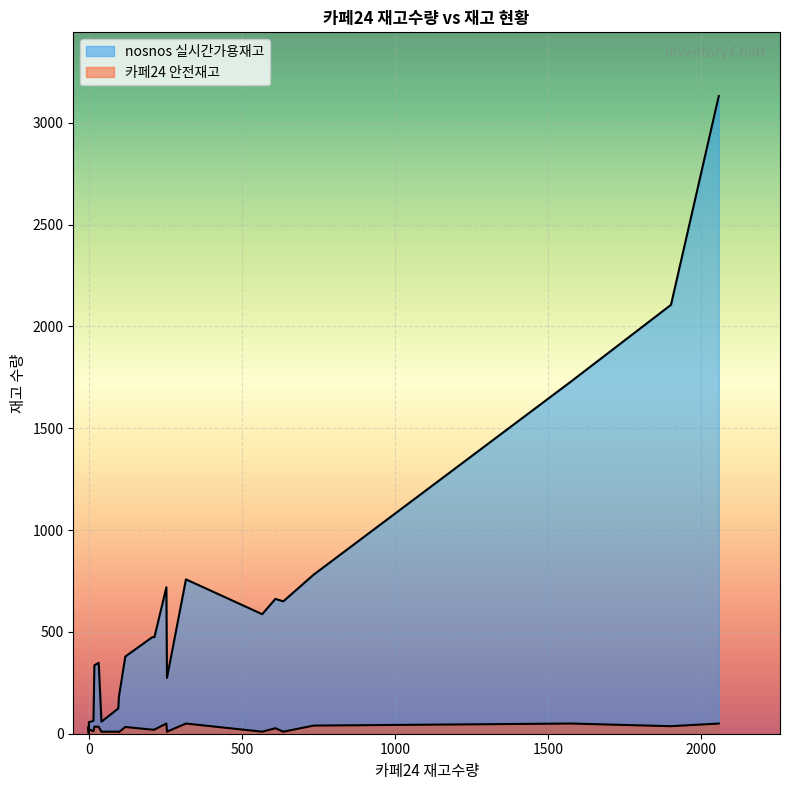

What is the total value across all series at 207?

494